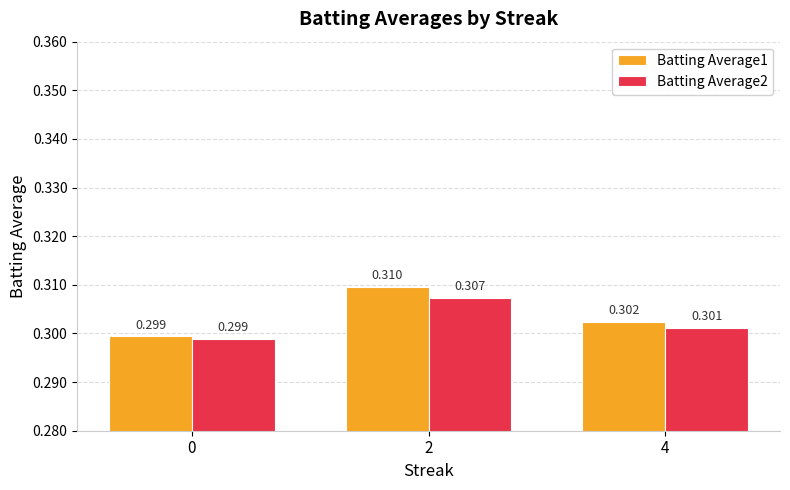

Is the value of Batting Average1 at 4 greater than the value of Batting Average2 at 4?

Yes